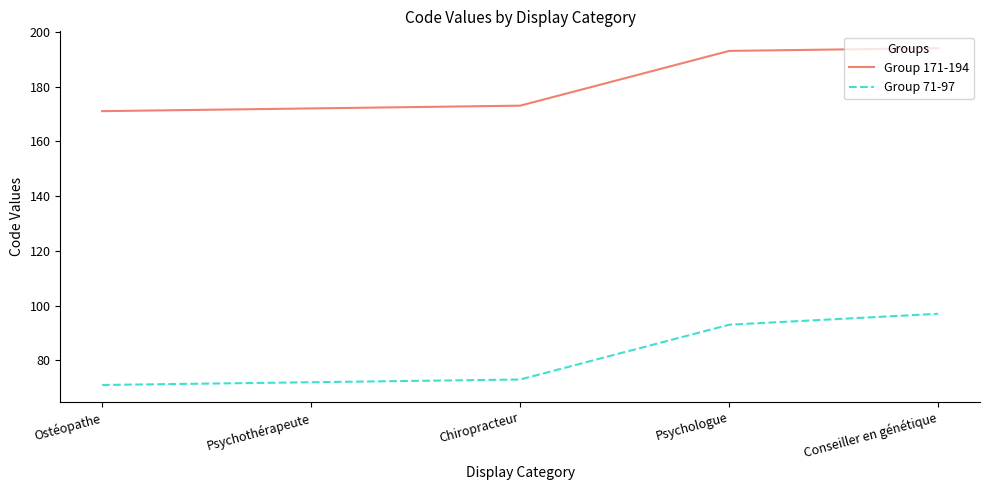

What is the minimum value shown in the chart?

71